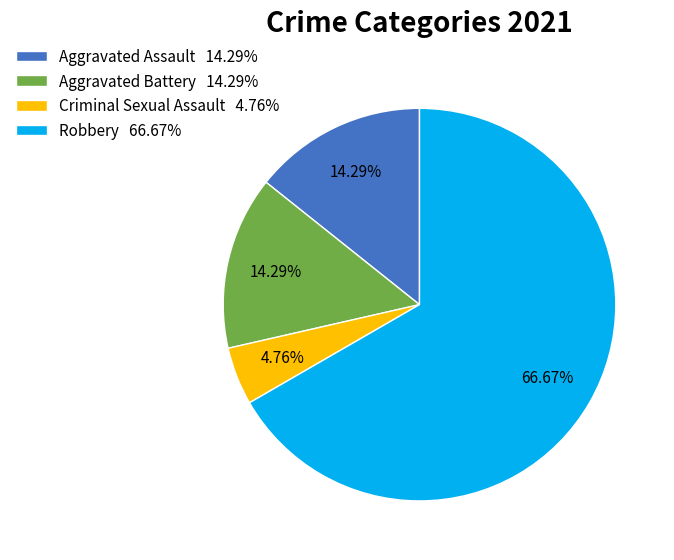

Count the number of slices in the pie.

4